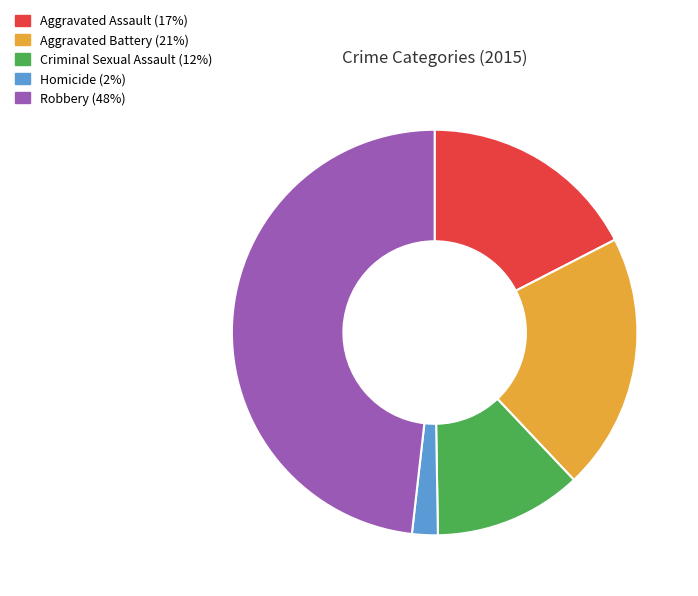

Is there a majority slice in this chart?

No